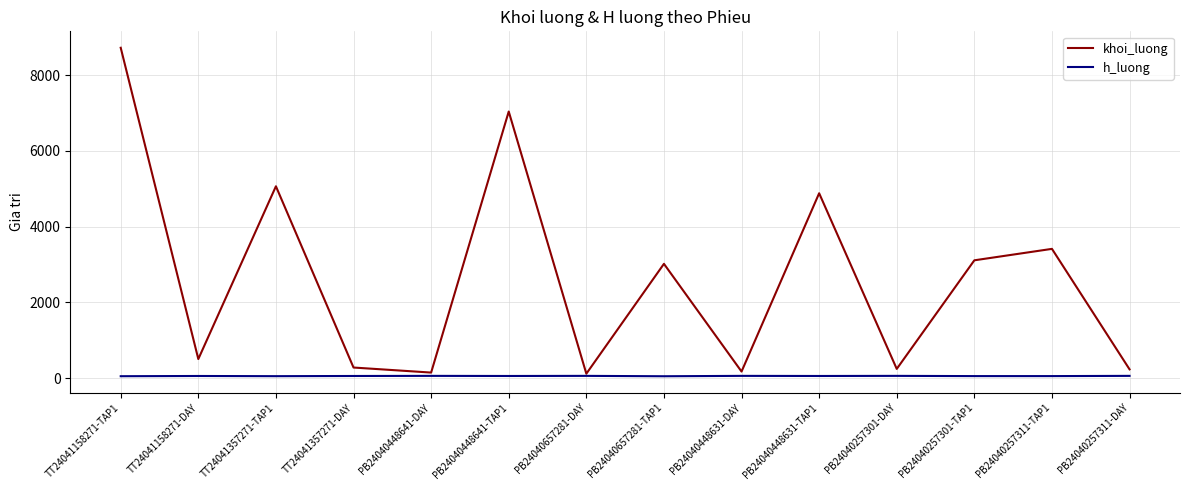

At which label does khoi_luong first exceed 3020?

TT24041158271-TAP1